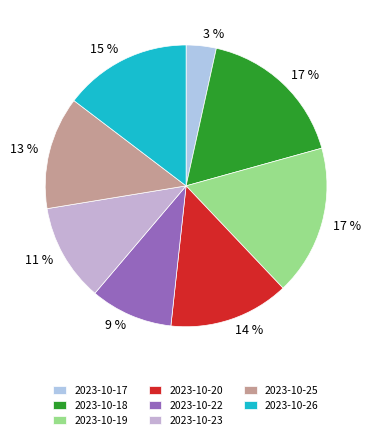

What is the largest slice in the pie chart?

2023-10-18